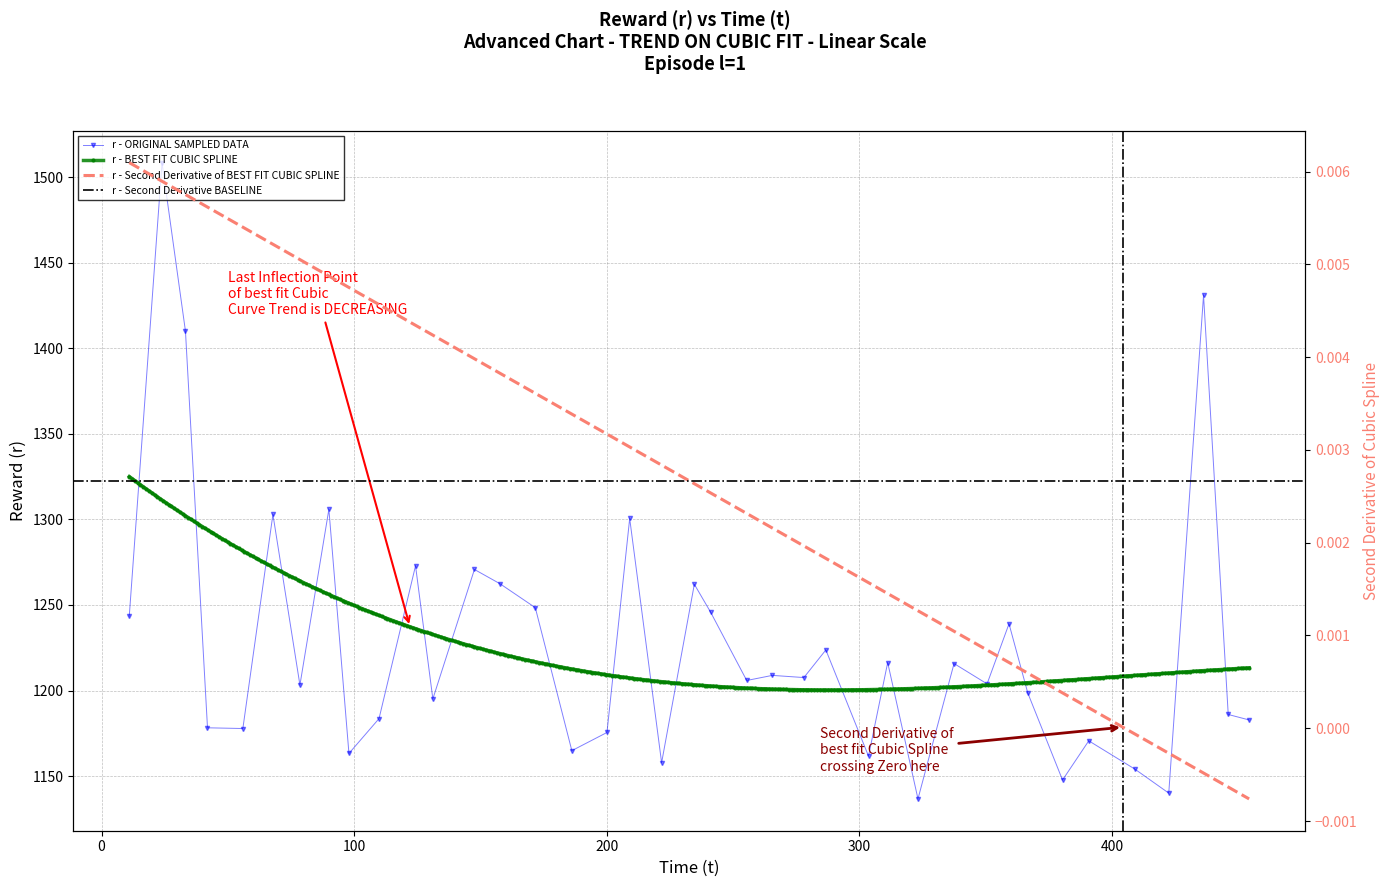

The chart shows a value of 1859.6 at 11. True or false?

False